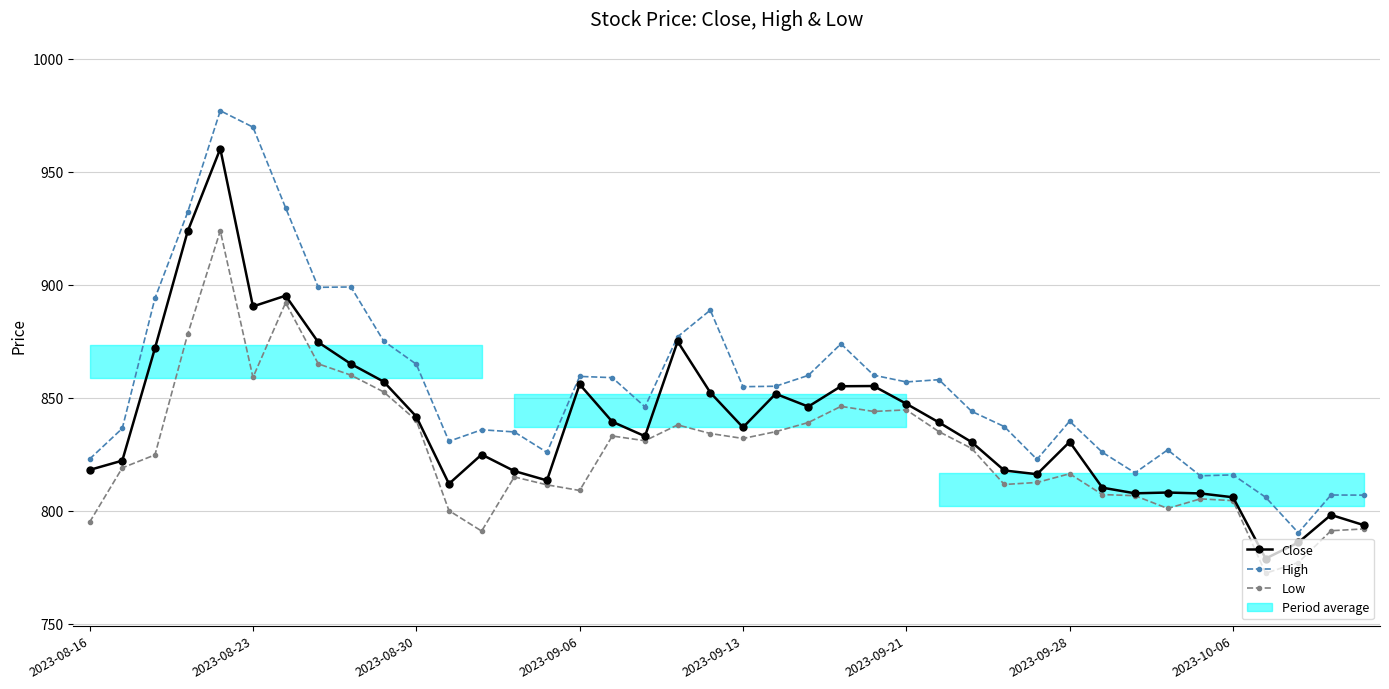

What is the spread (max minus min) of values at 36?

33.6